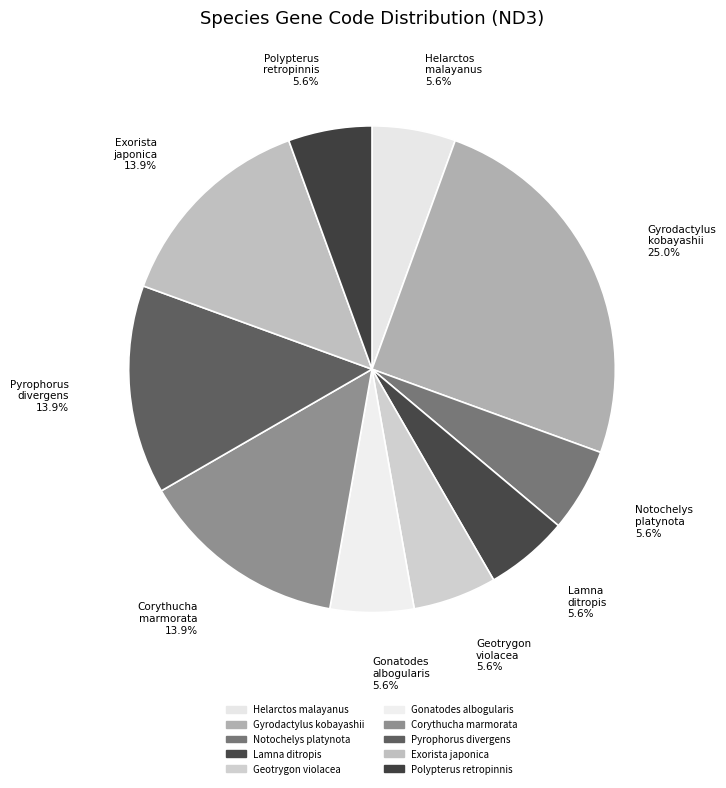

Count the number of slices in the pie.

10